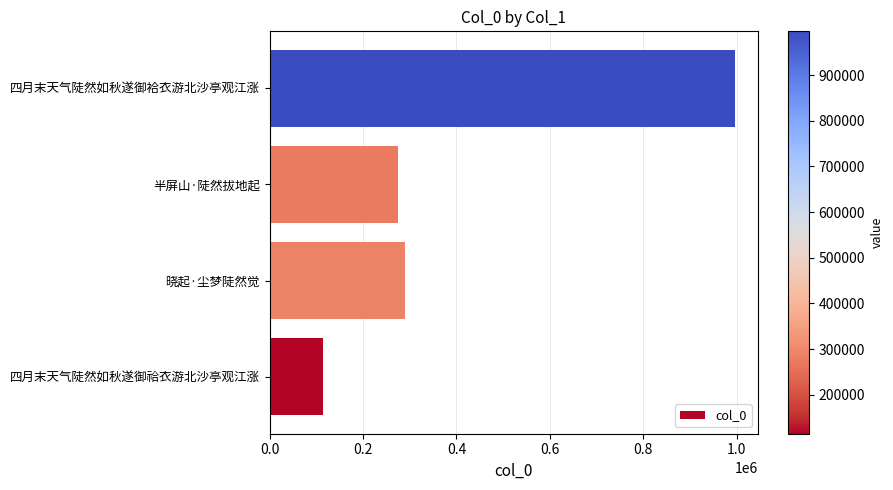

What is the difference between the maximum and second lowest values?

721086